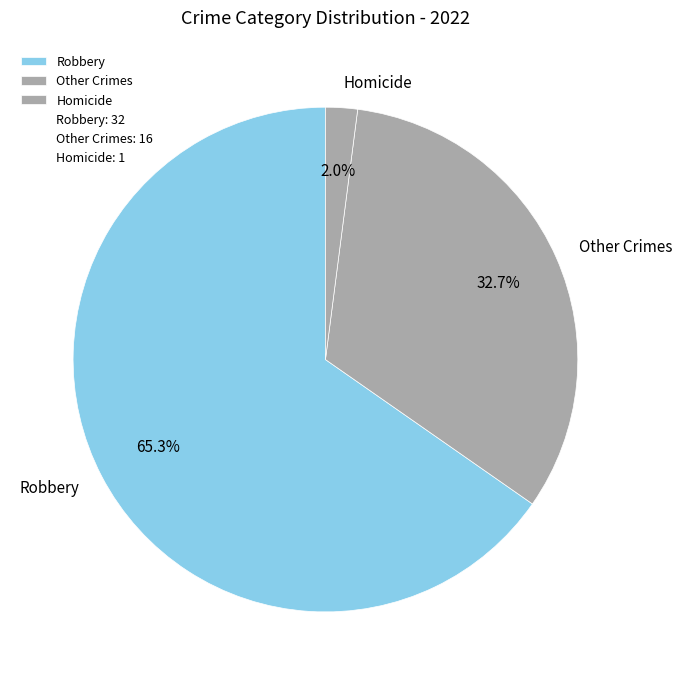

Do Robbery and Other Crimes together represent more than half of the pie?

Yes